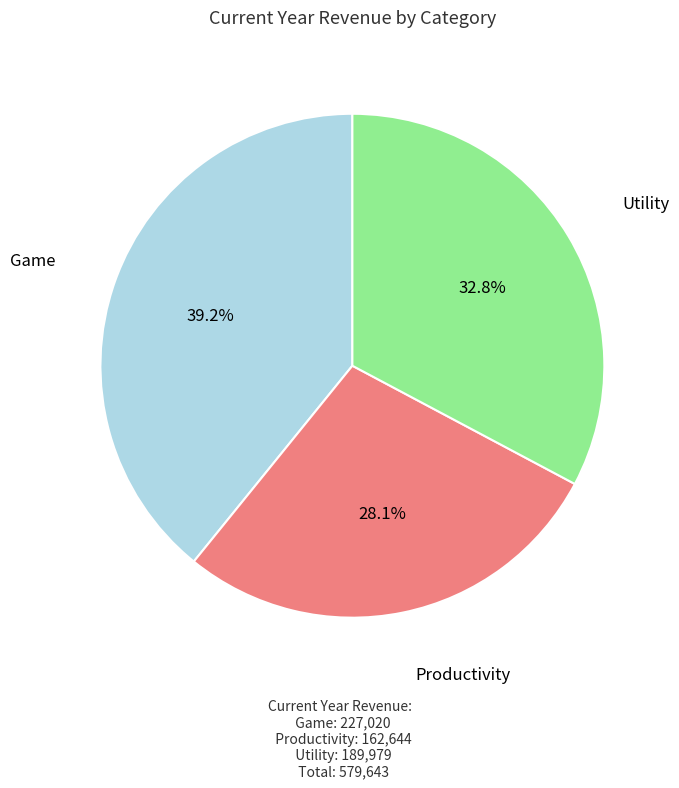

What is the largest slice in the pie chart?

Game